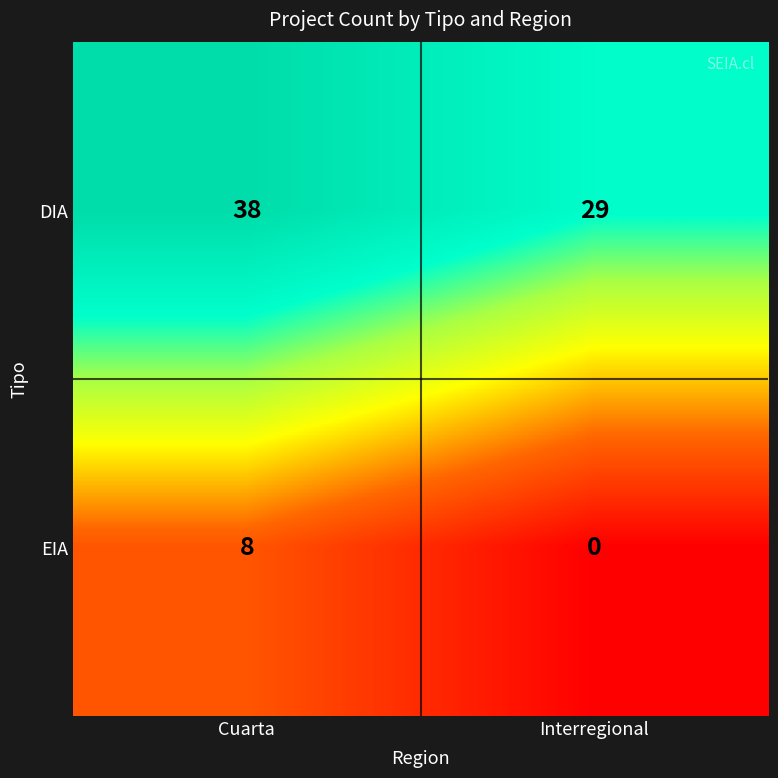

What is the sum of all DIA values?

67